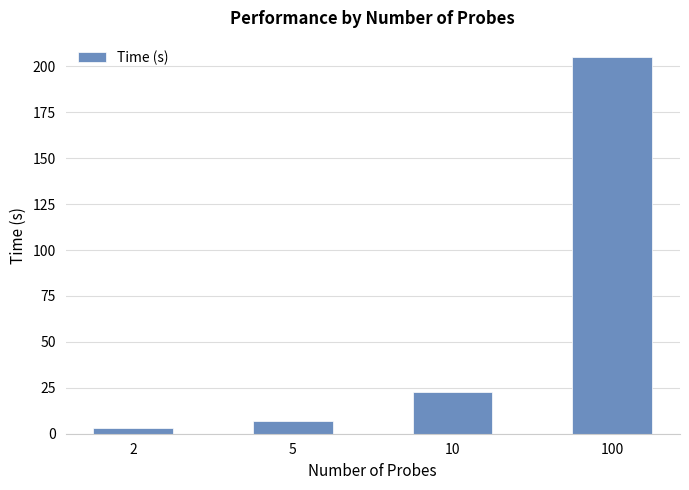

What is the difference between the maximum and second lowest values?

198.3